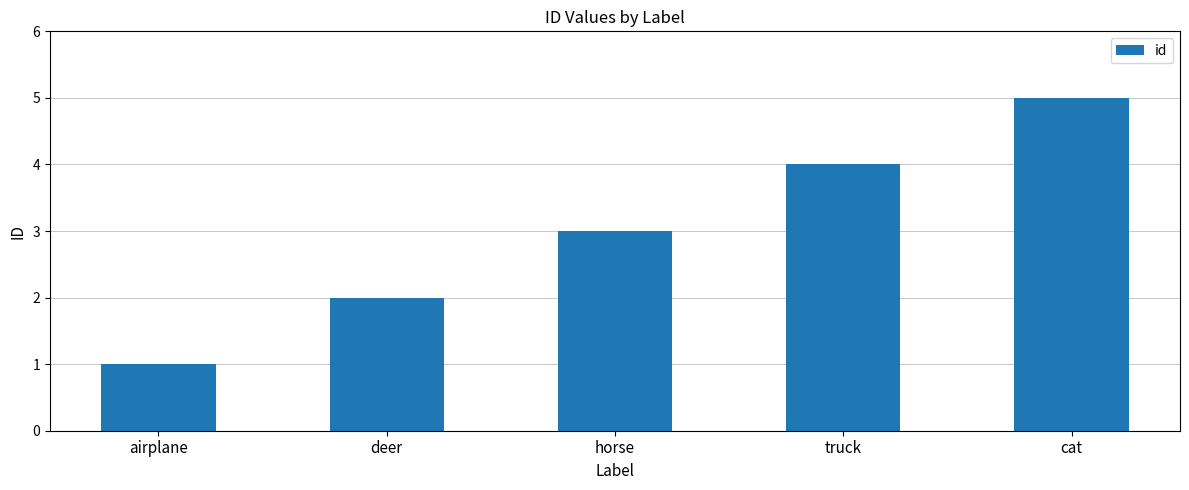

Reading right to left, transcribe all the data shown in this chart.

5	4	3	2	1